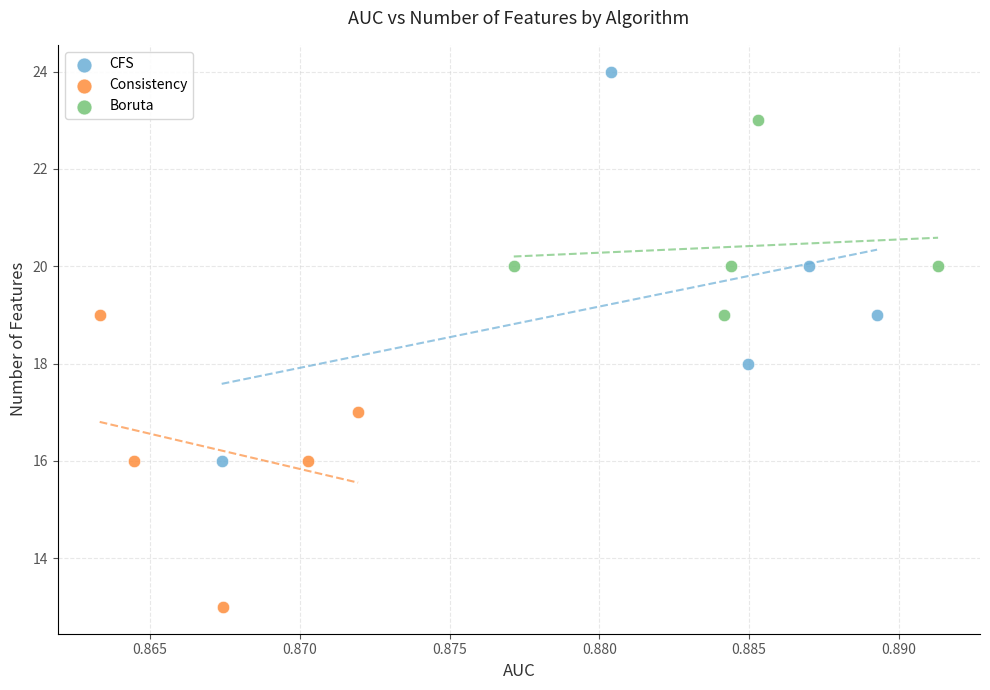

What are all the series names shown in the legend?

CFS, Consistency, Boruta